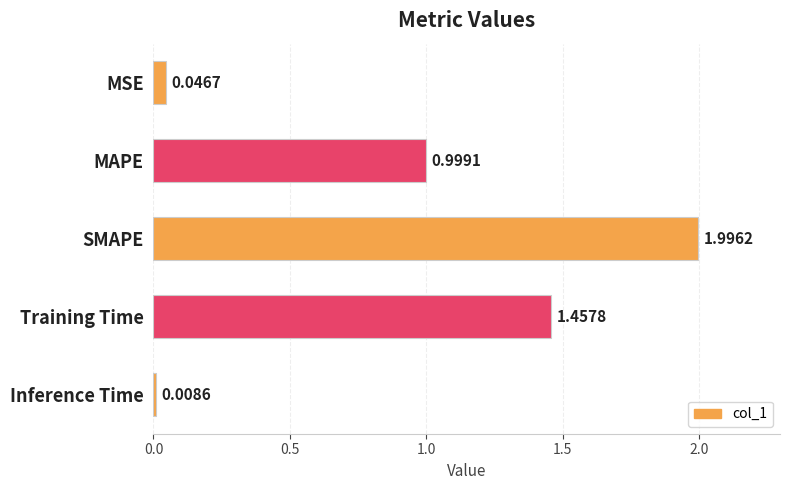

What is the label of the 4th bar from the top?

Training Time